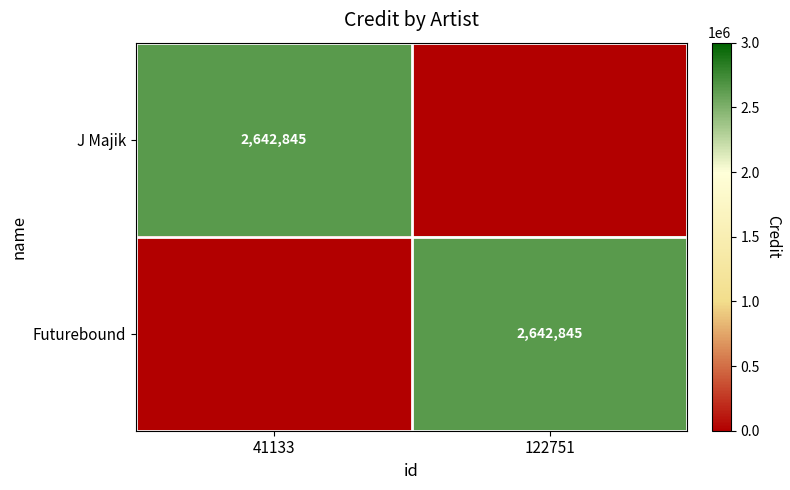

The value of J Majik at 41133 is 2642845. True or false?

True